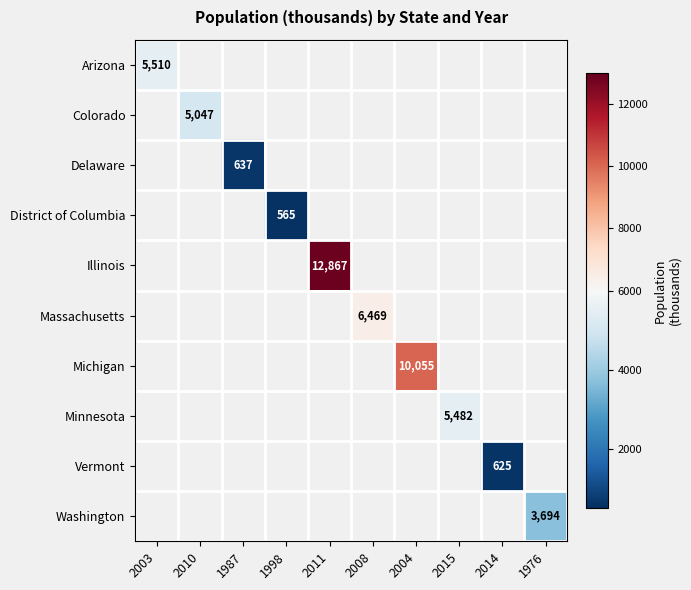

Between 2014 and 2008, which is larger?

2008